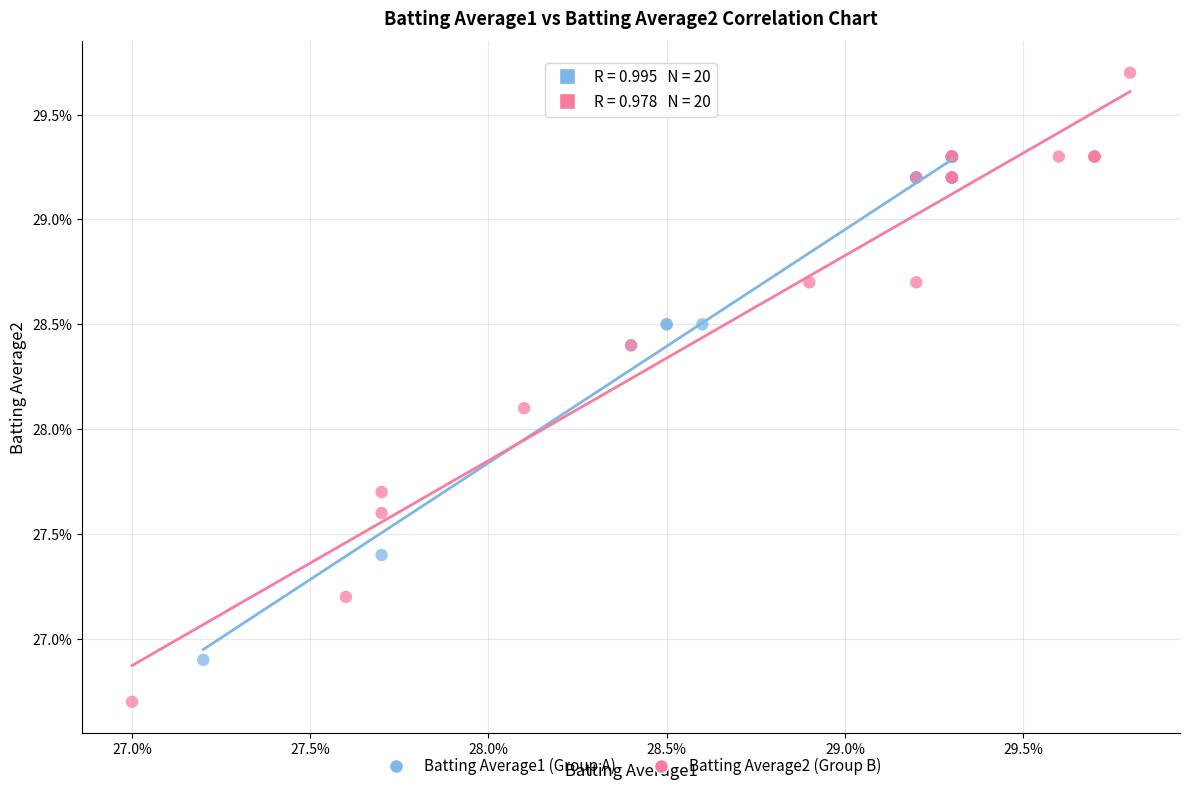

Which series reaches the maximum Y coordinate?

Batting Average2 (Group B)